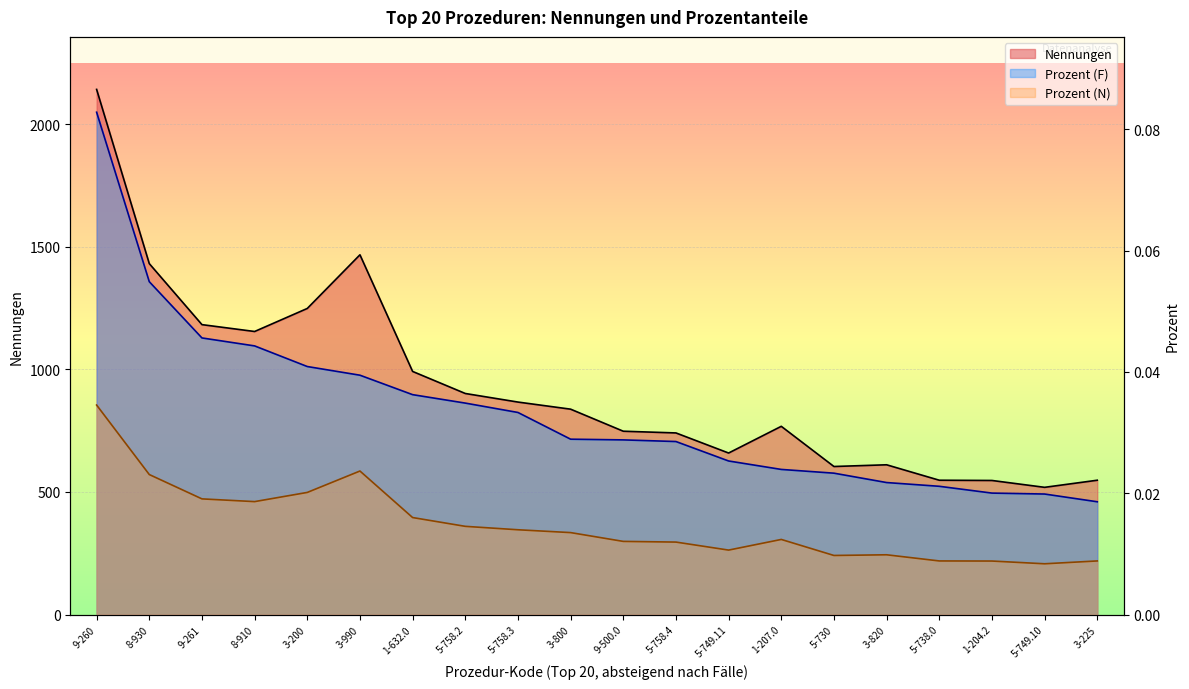

How many interior local peaks does the Nennungen series have?

3